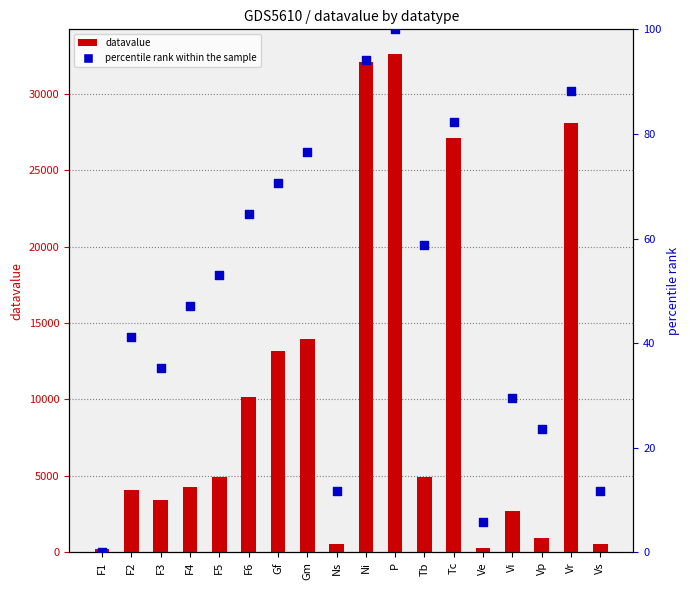

Which series has the largest total across all categories?

datavalue